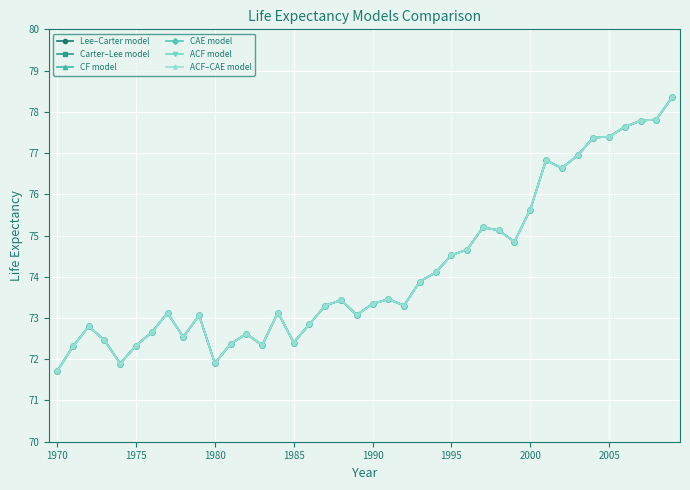

Is this an area chart (filled region under the line)?

No